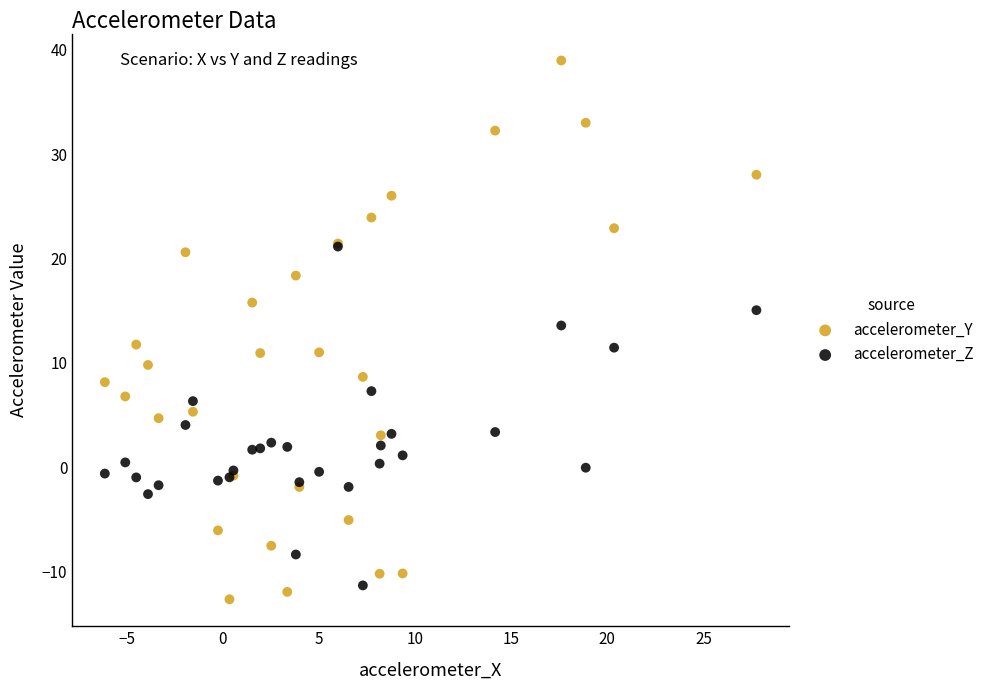

Across all series, what Y value is closest to 13?

13.6